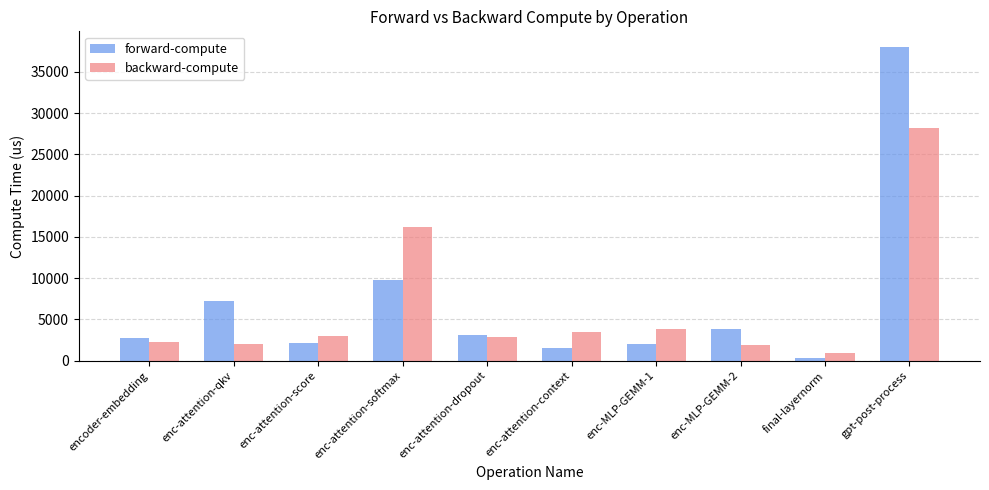

List the series in order of their peak value, lowest first.

backward-compute, forward-compute